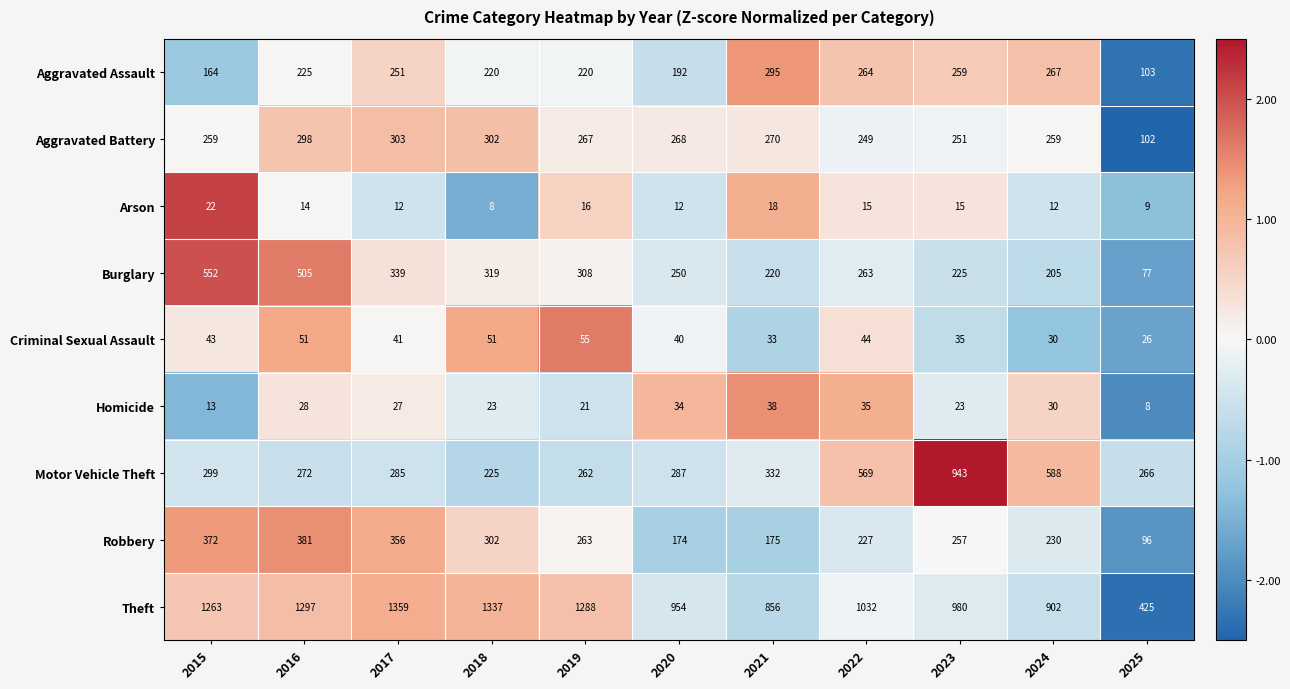

List the series in order of their peak value, highest first.

Theft, Motor Vehicle Theft, Burglary, Robbery, Aggravated Battery, Aggravated Assault, Criminal Sexual Assault, Homicide, Arson